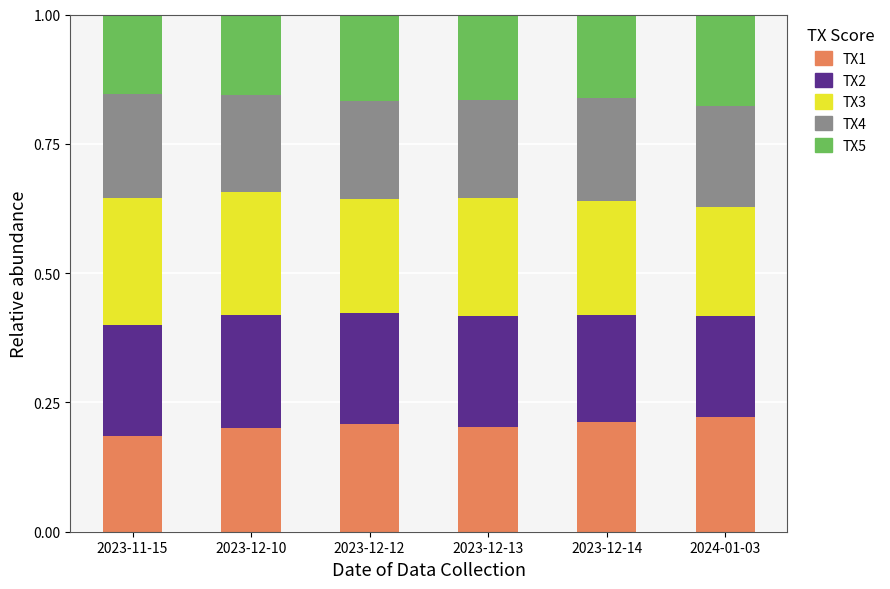

The TX1 series shows 0.1 at 2023-12-13. True or false?

False